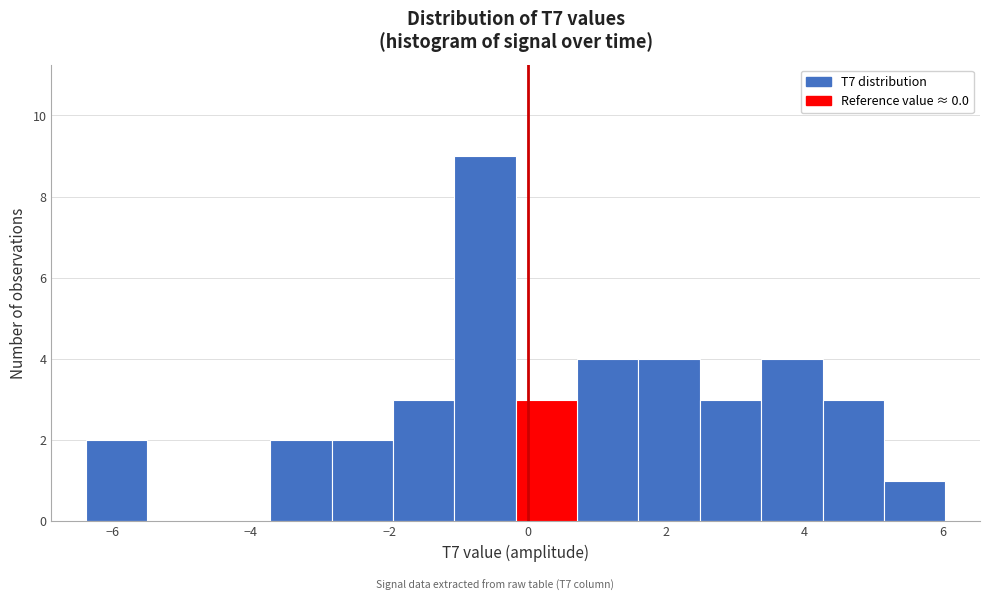

How tall is the bar that spans 3.4 to 4.2 on the x-axis? Neither the bar edges nor the heights are printed on the chart, so give them approximately, as read against the axes.

4